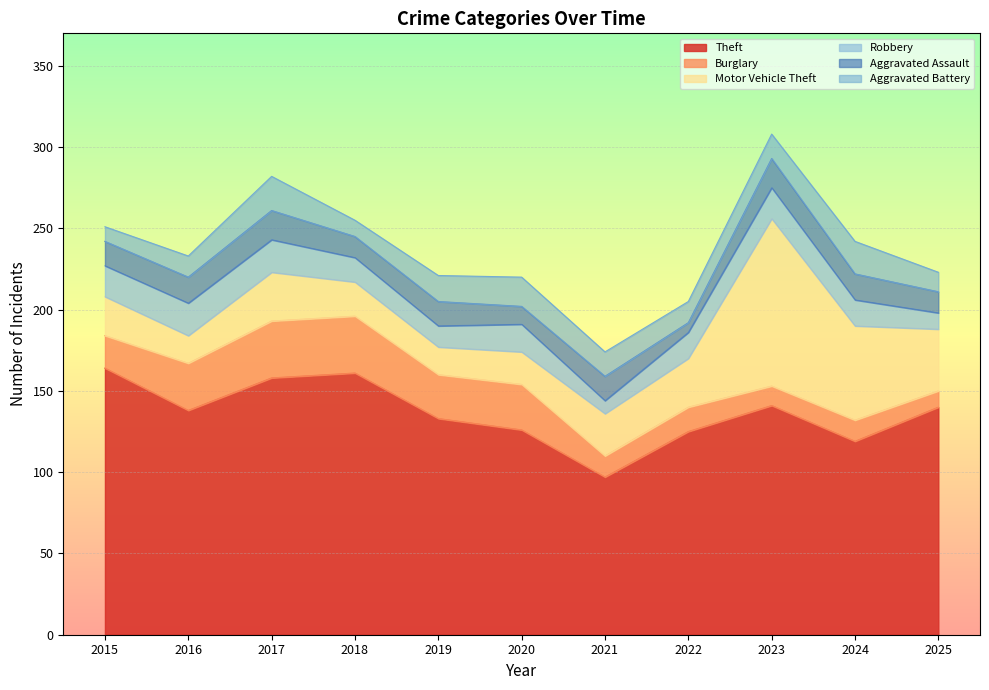

True or false: Motor Vehicle Theft and Theft intersect in this chart.

False